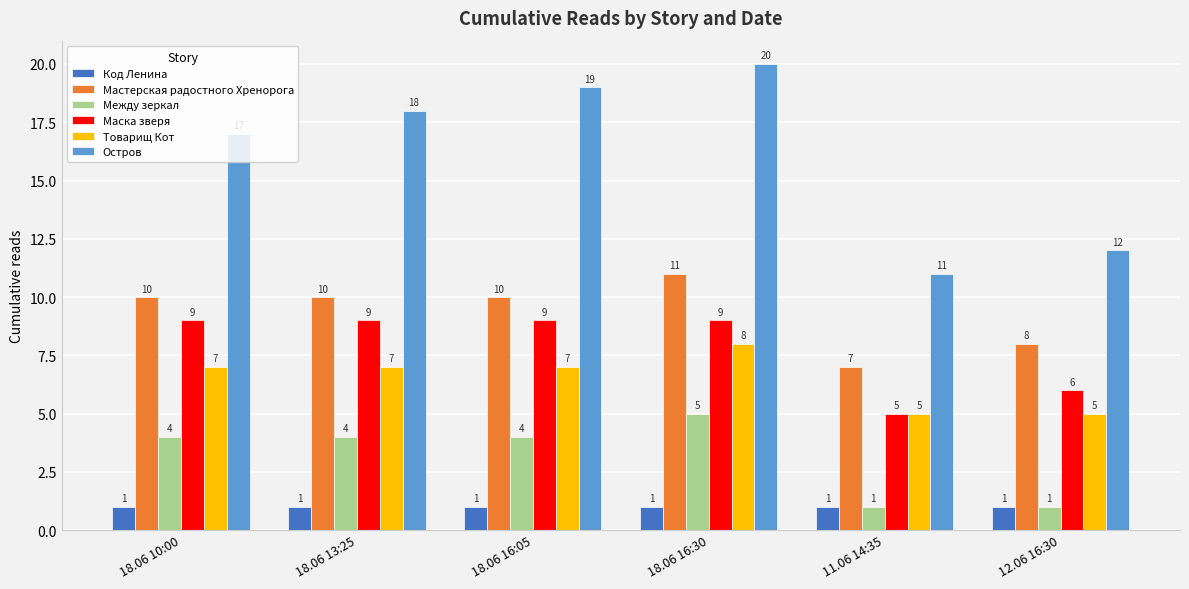

Count the Остров values in the range 12 to 19.

4